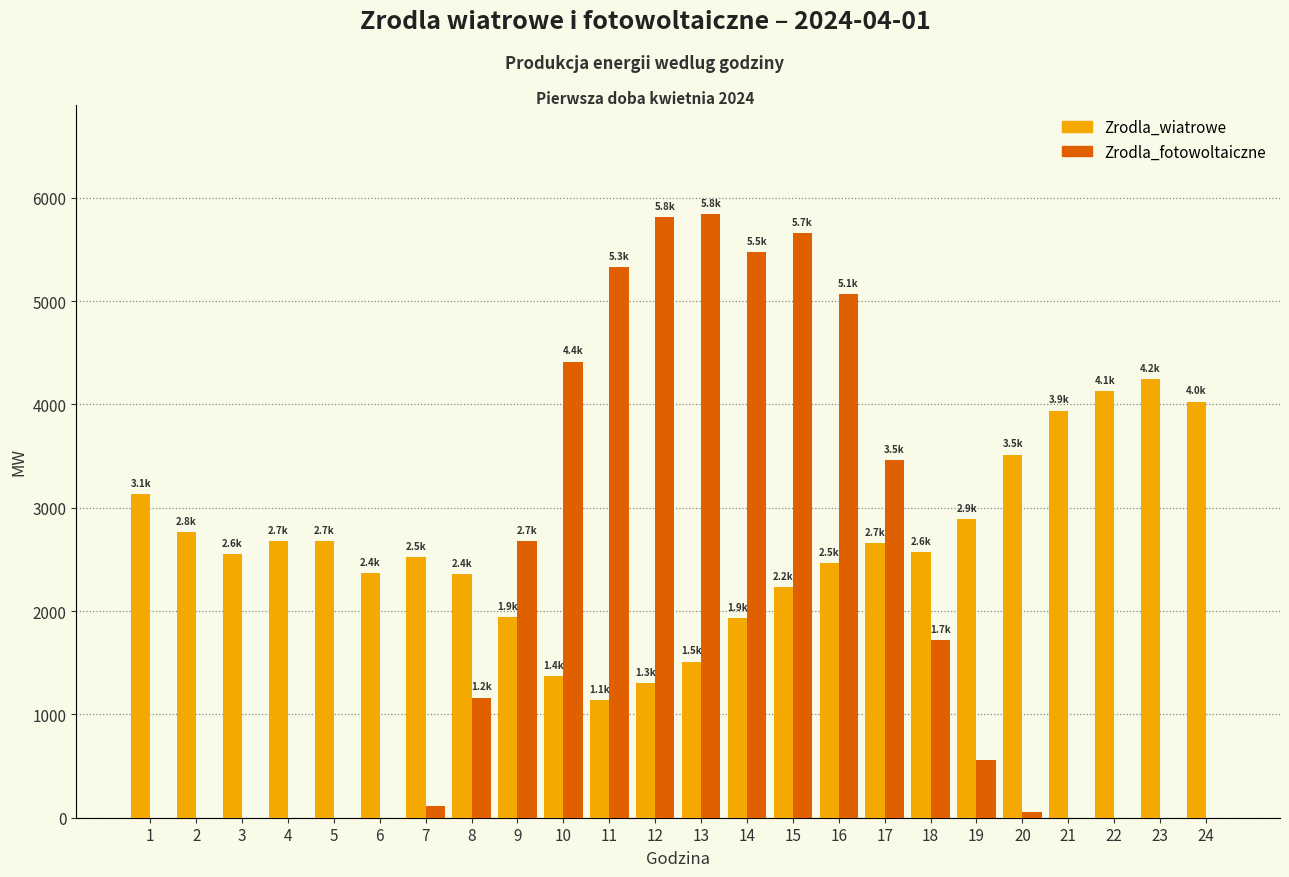

The value of Zrodla_fotowoltaiczne at 19 is 175.4. True or false?

False